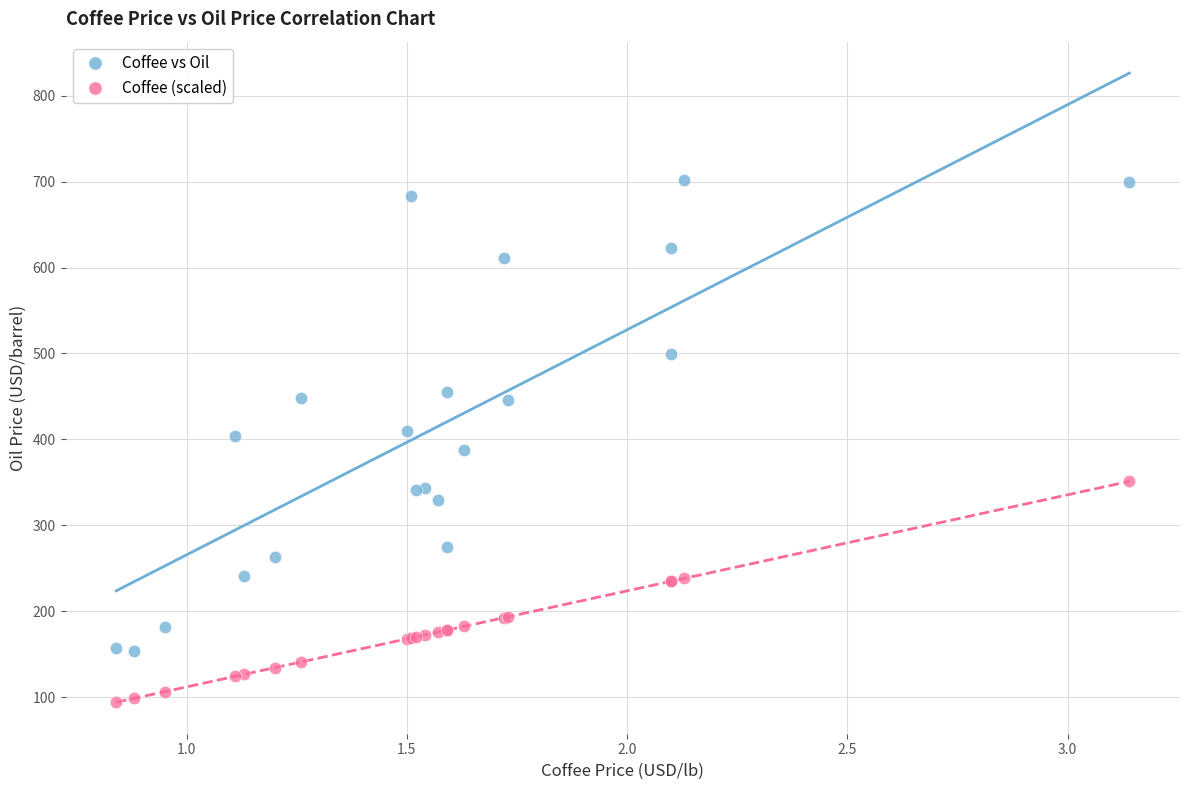

Which series contains the lowest Y value?

Coffee (scaled)